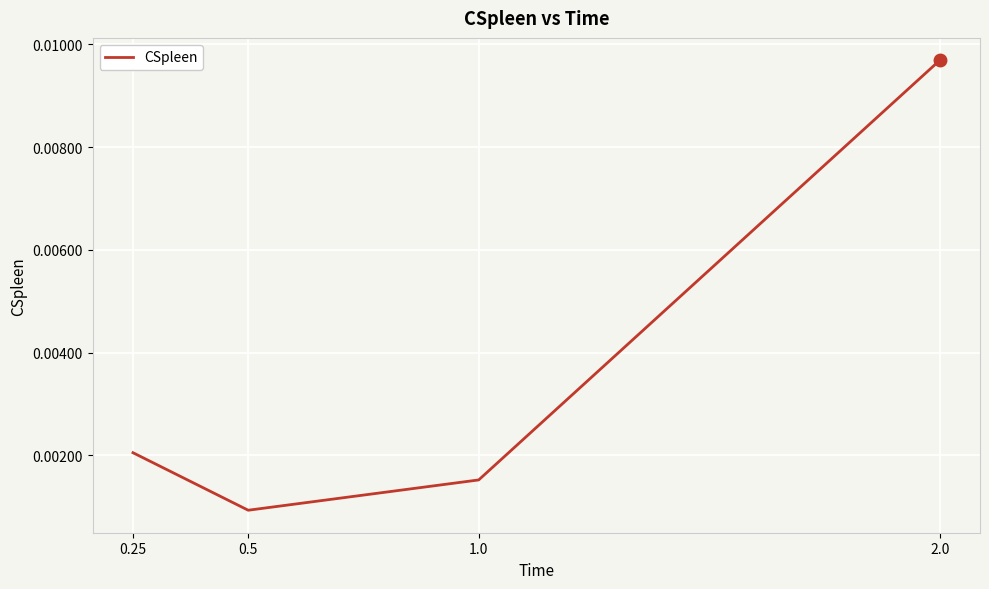

Is this an area chart (filled region under the line)?

No